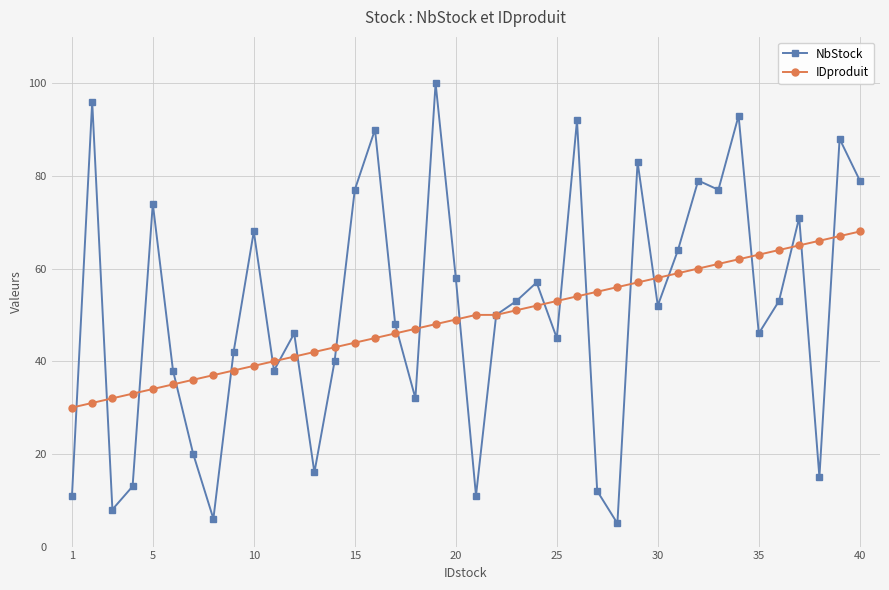

At how many categories does at least one series exceed 39?

34